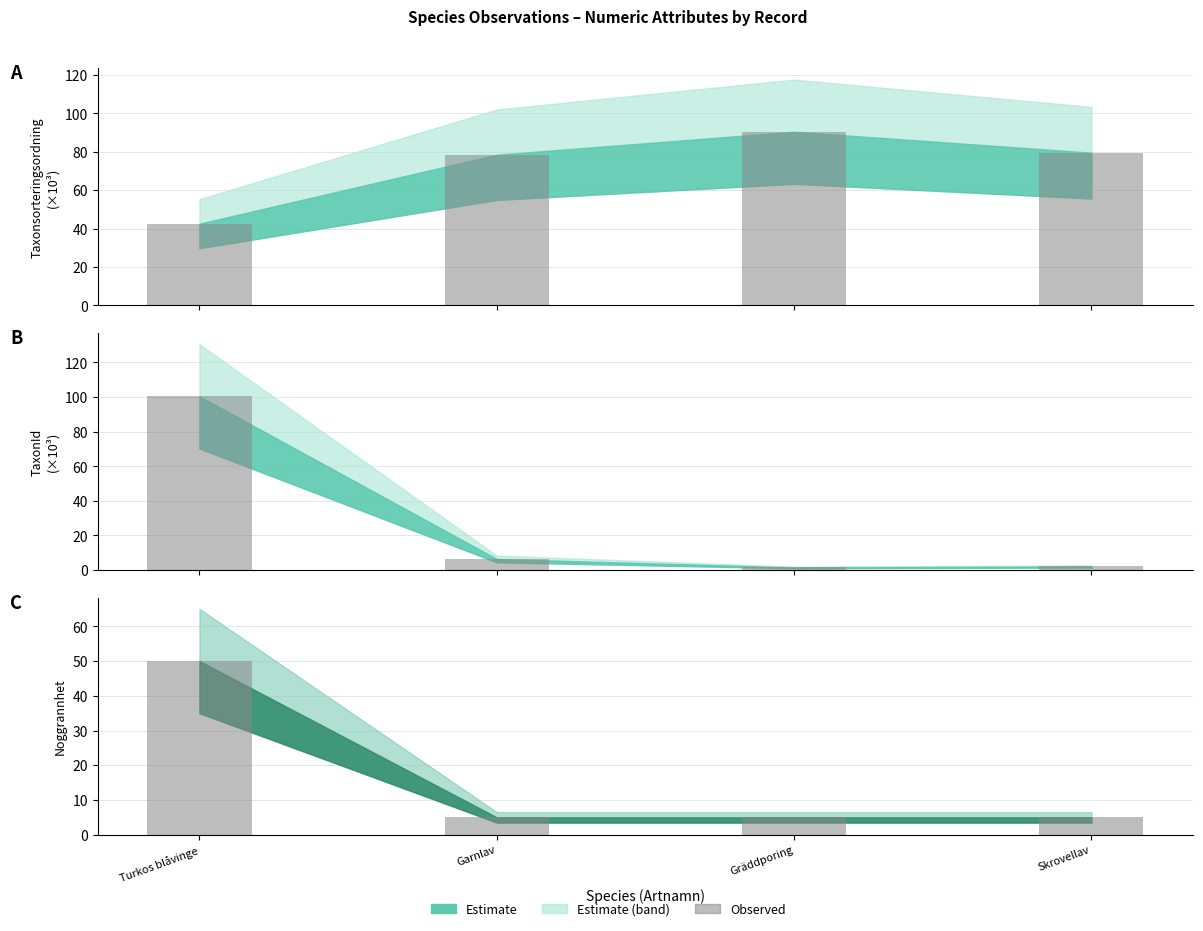

Reading left to right, what are all the values shown in this chart?

Turkos blåvinge=50	Garnlav=5	Gräddporing=5	Skrovellav=5